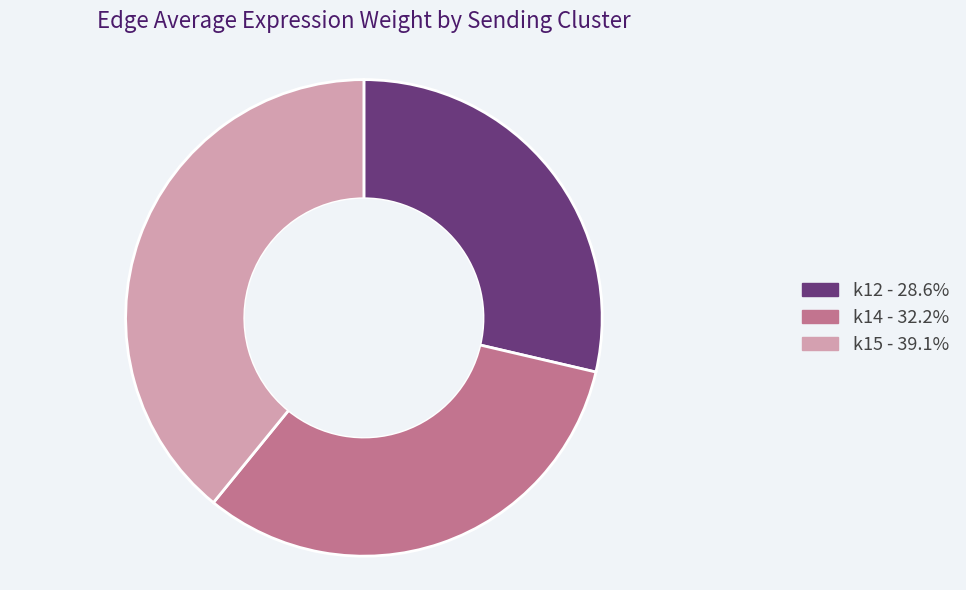

Does any single category account for the majority?

No